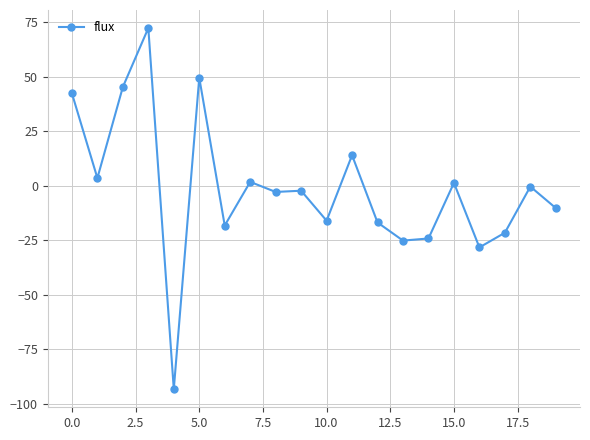

How many data points does each series have?

20